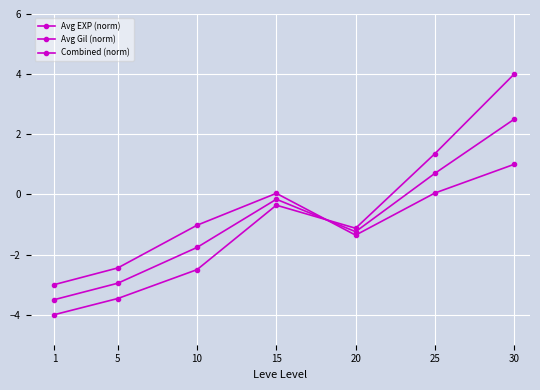

How many lines are shown in the chart?

3